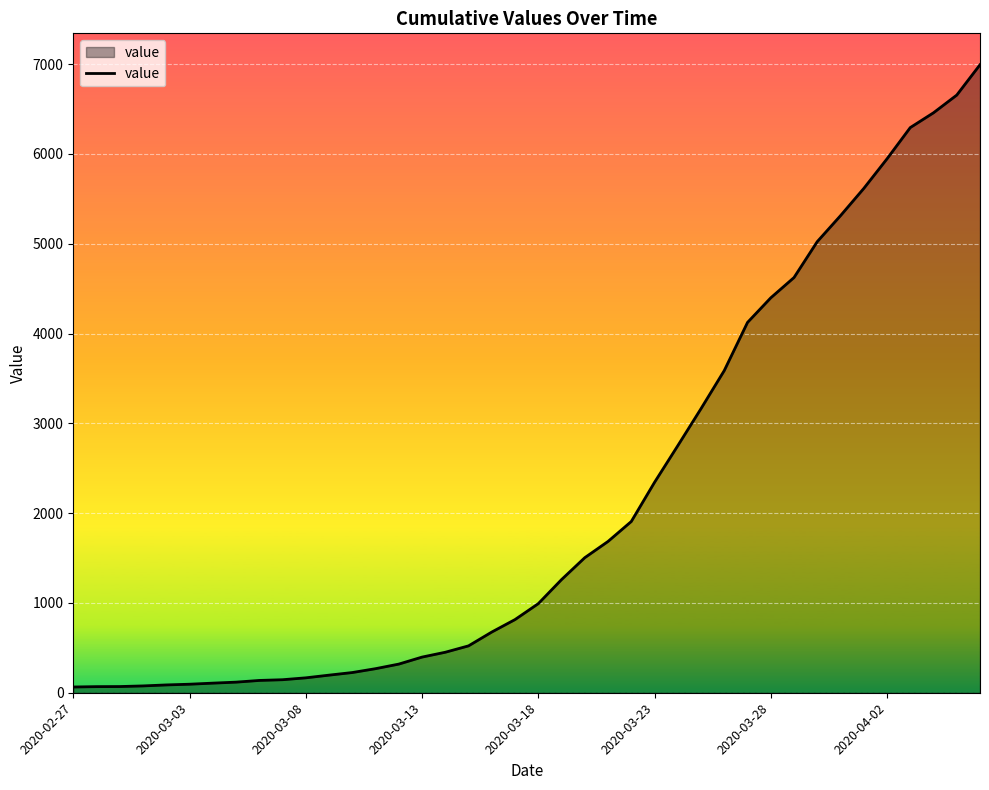

What is the maximum value shown in the chart?

6994